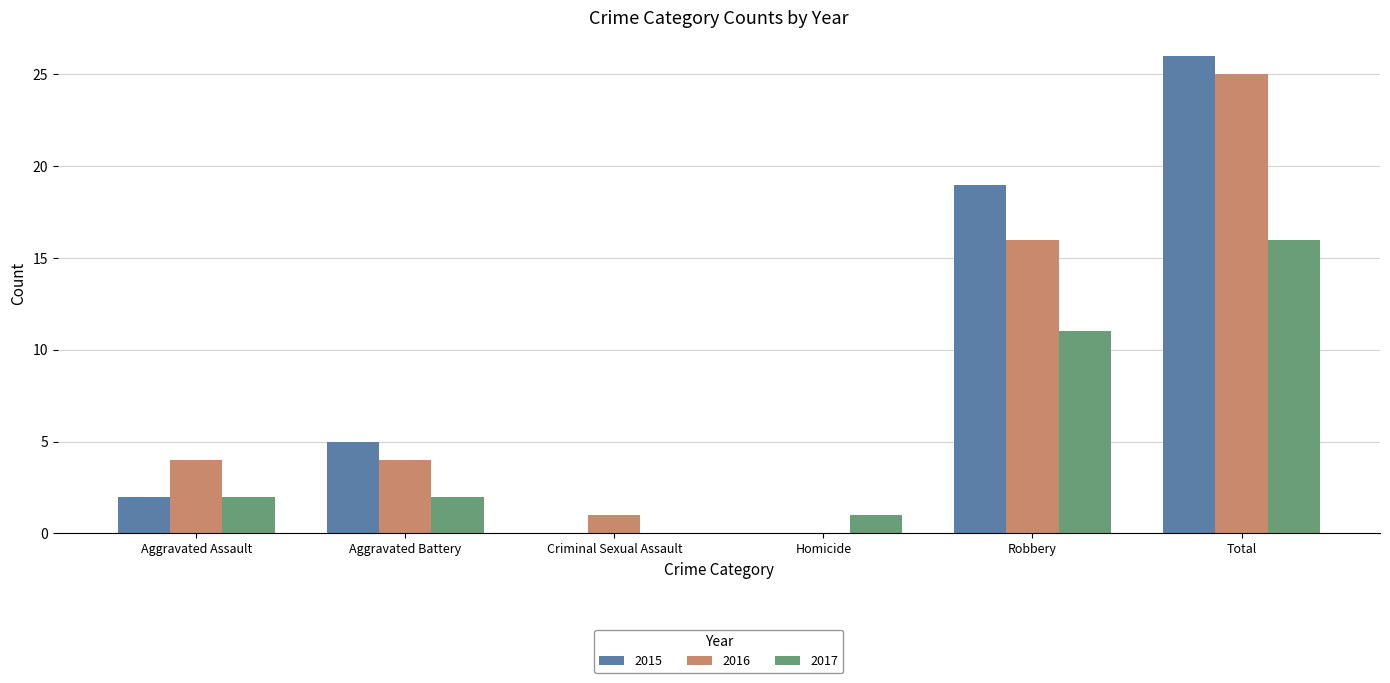

What is the sum of the 2017 values at Total and Aggravated Assault?

18